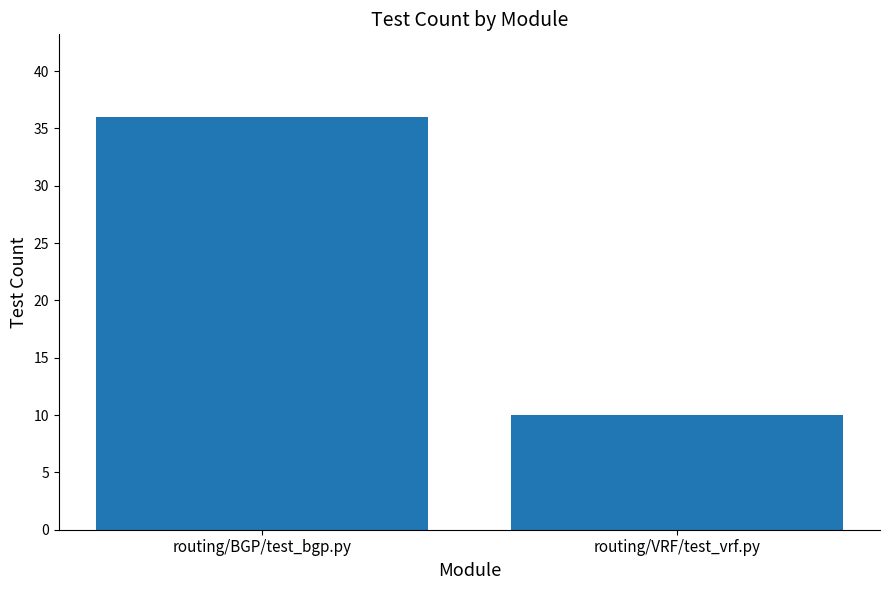

What is the difference between the maximum and minimum values?

26